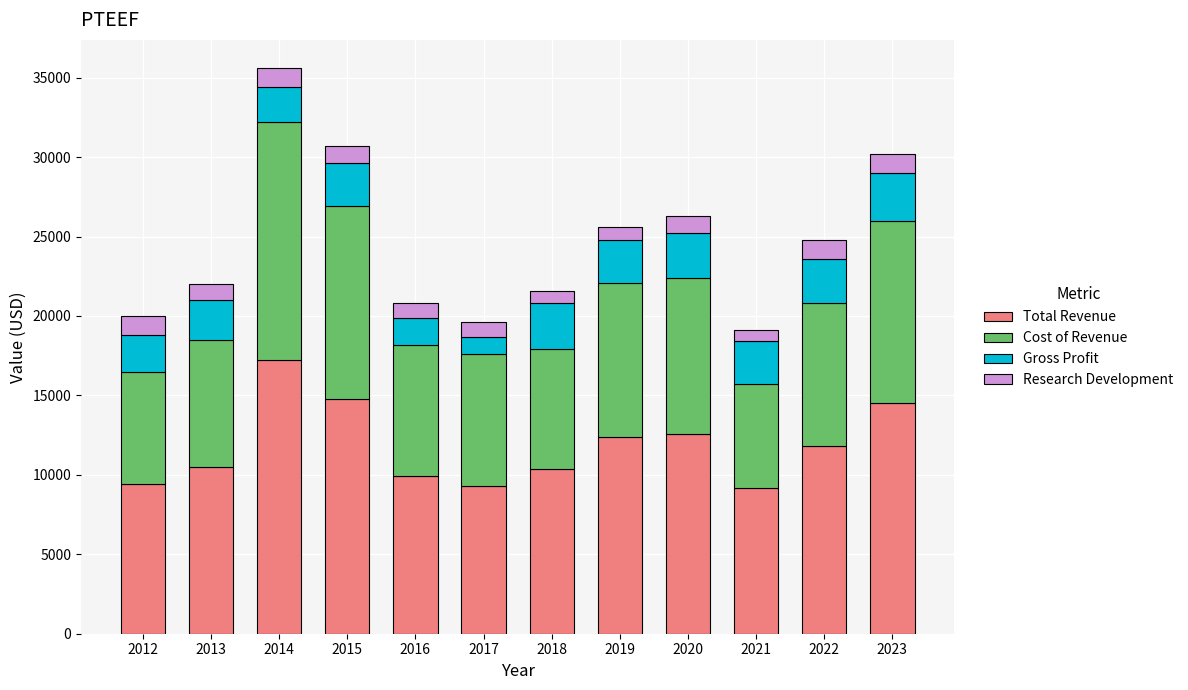

At which category is the sum across all series the highest?

2014